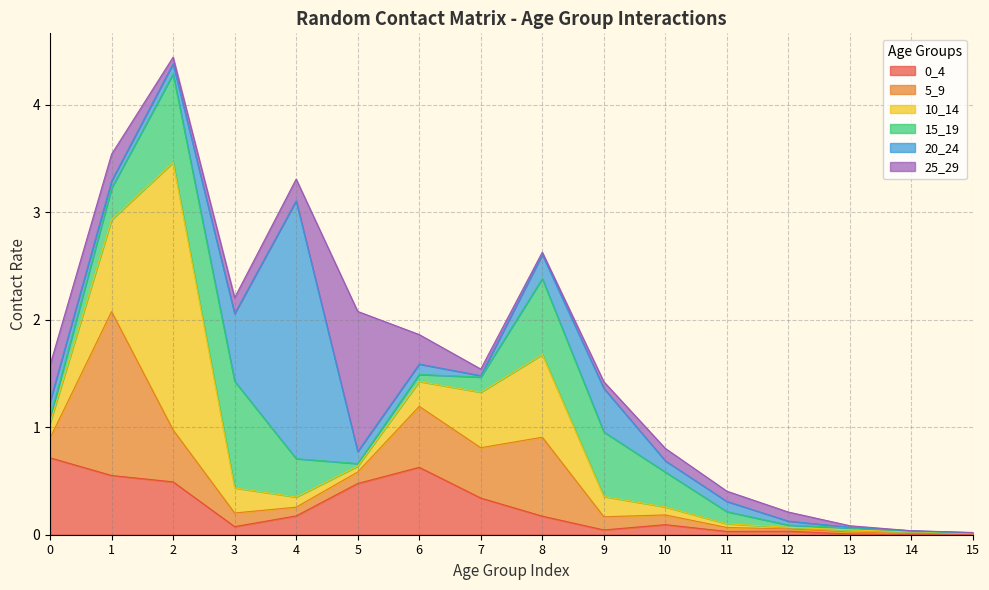

Where do 20_24 and 10_14 first cross each other?

0 and 1